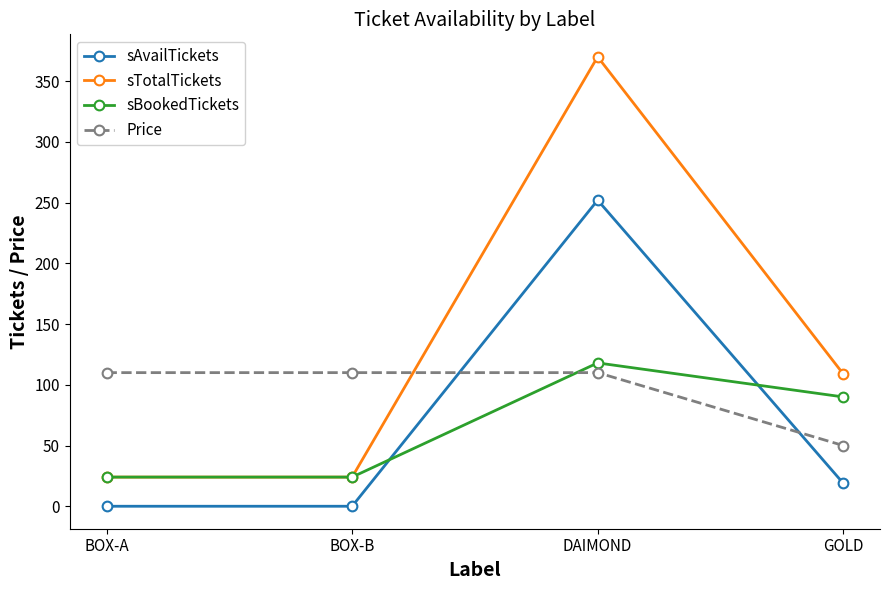

What is the value of the sBookedTickets point at the 3rd from the left?

118